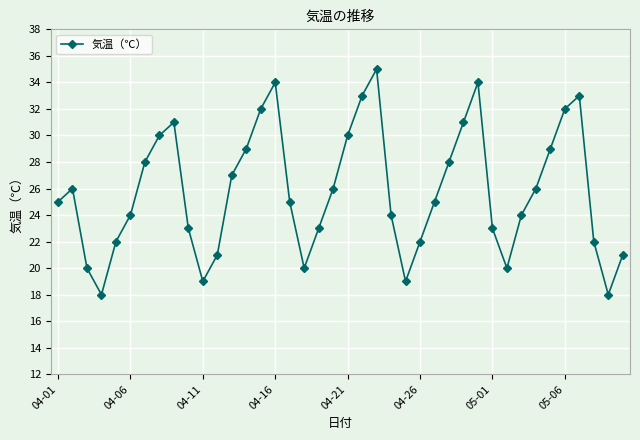

What is the greatest value displayed?

35